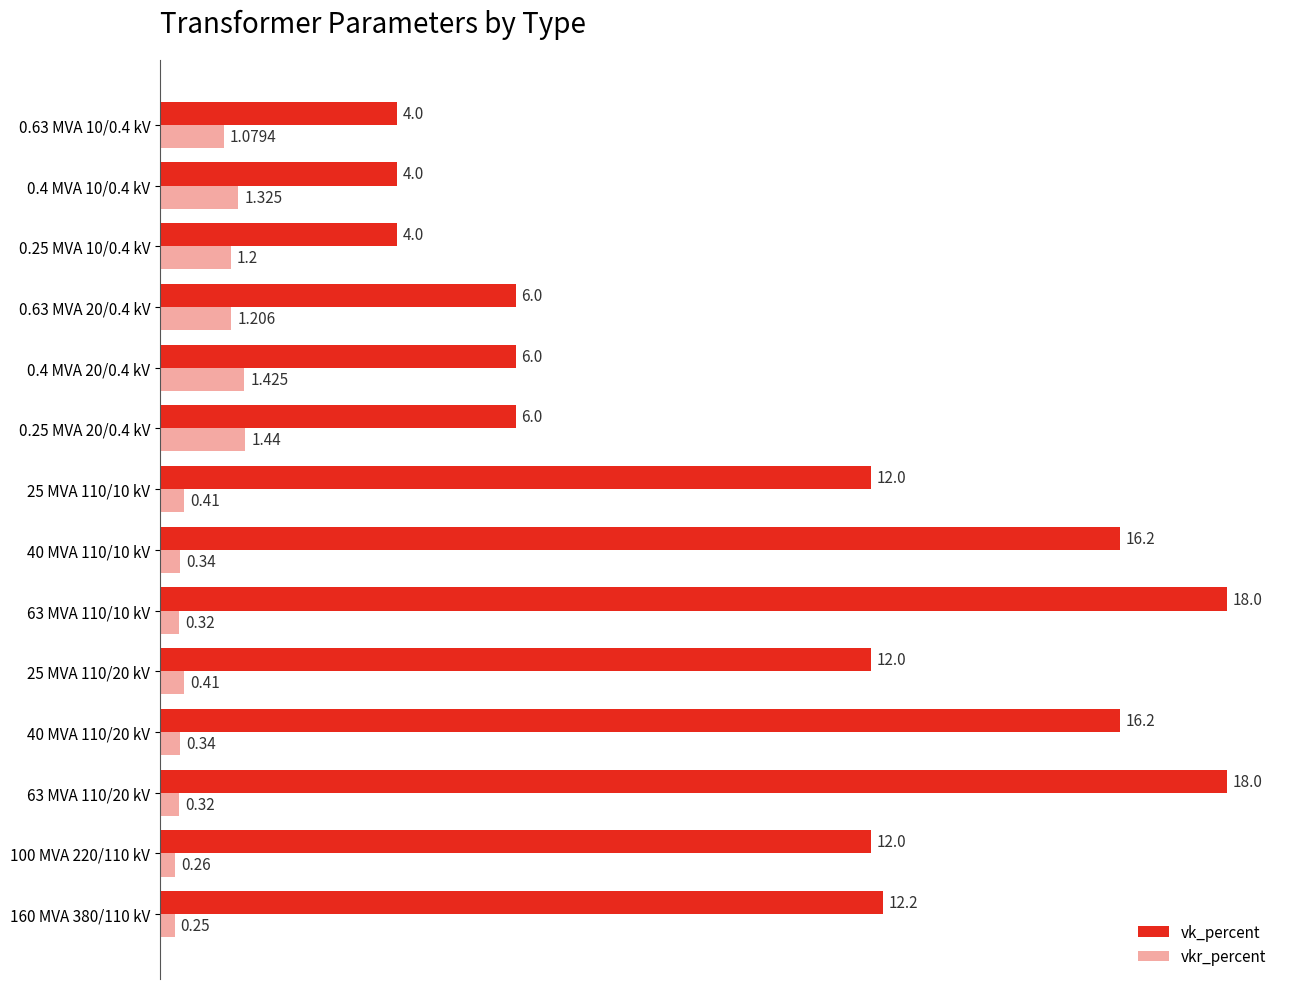

Which series has the widest spread of values?

vk_percent